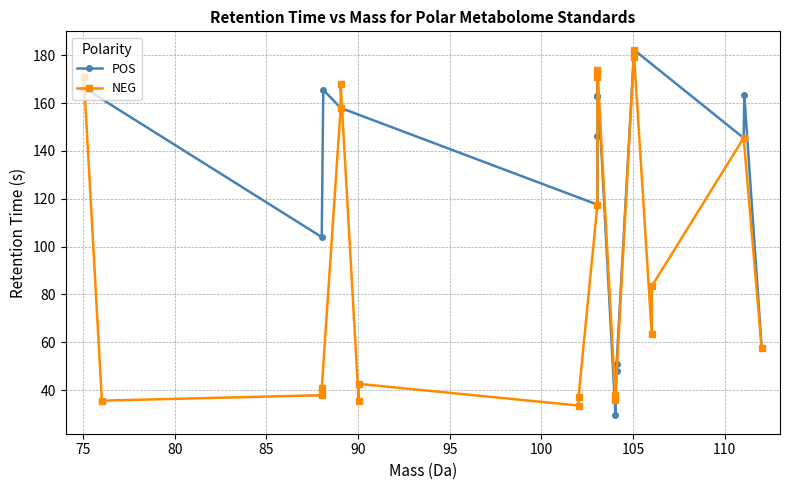

Does the chart display data point markers on the line(s)?

Yes